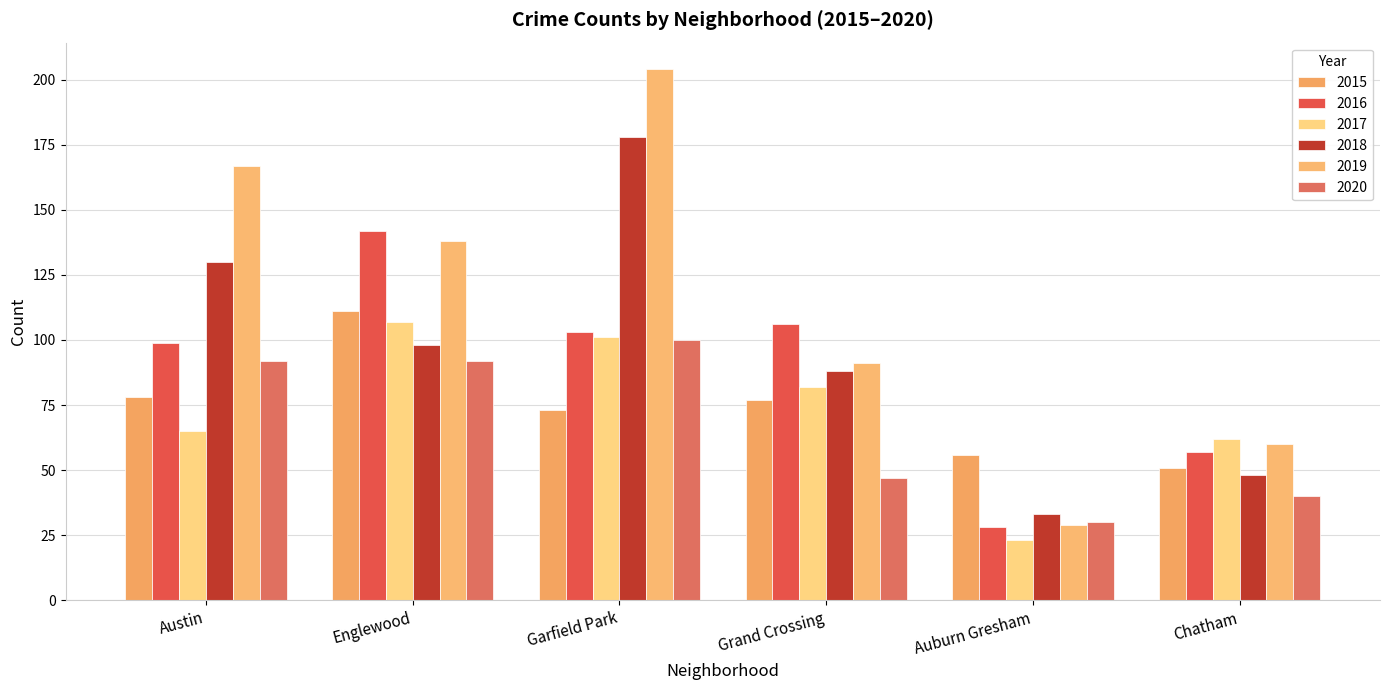

Count the 2020 values in the range 40 to 92.

4